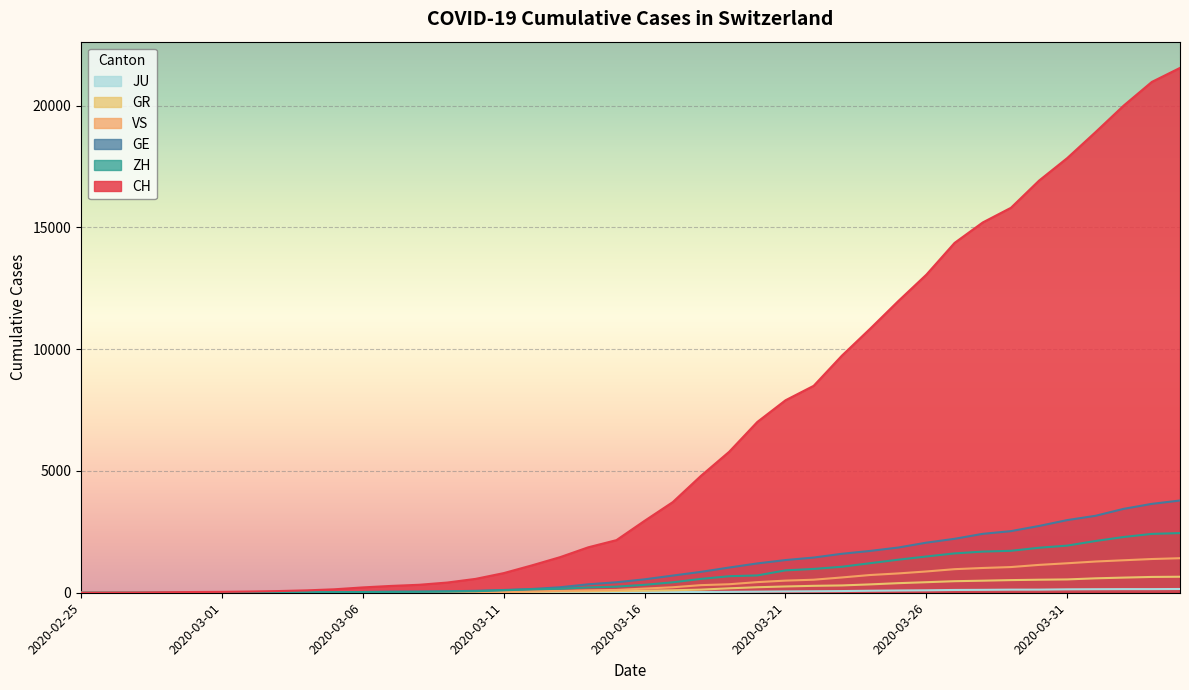

Which has a higher value, 2020-04-01 or 2020-03-01?

2020-04-01